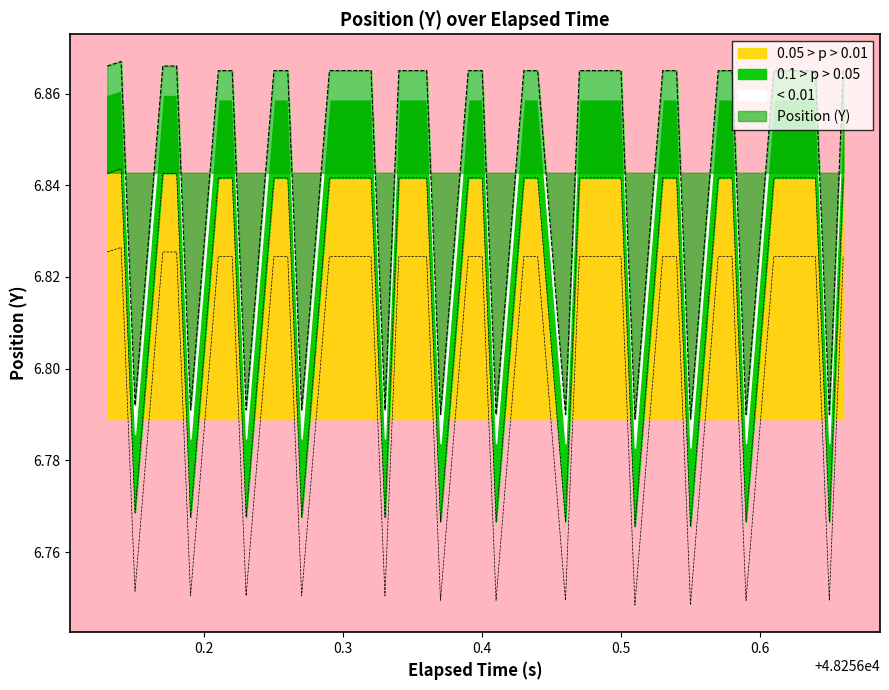

How many categories are shown in the chart?

40